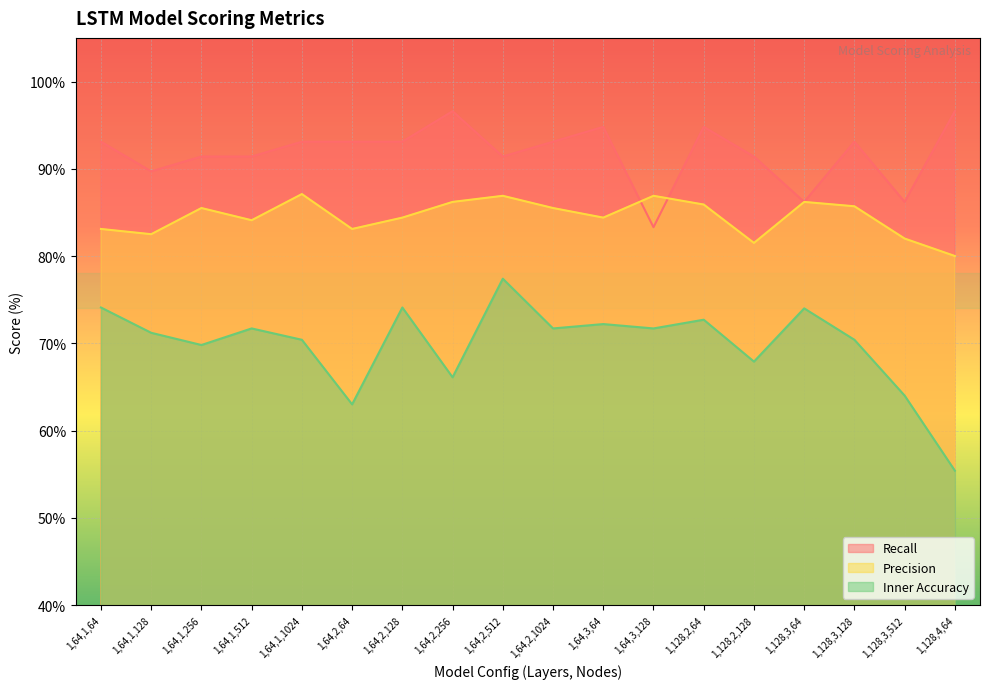

What position from the left is 1,64,1,64?

1